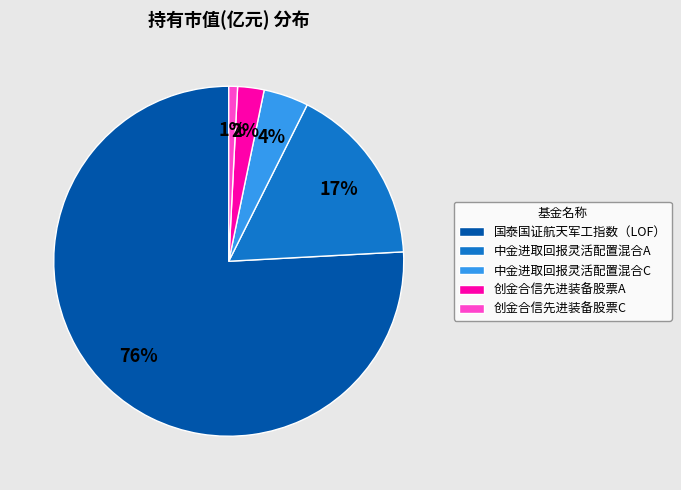

What is the smallest slice in the pie chart?

创金合信先进装备股票C